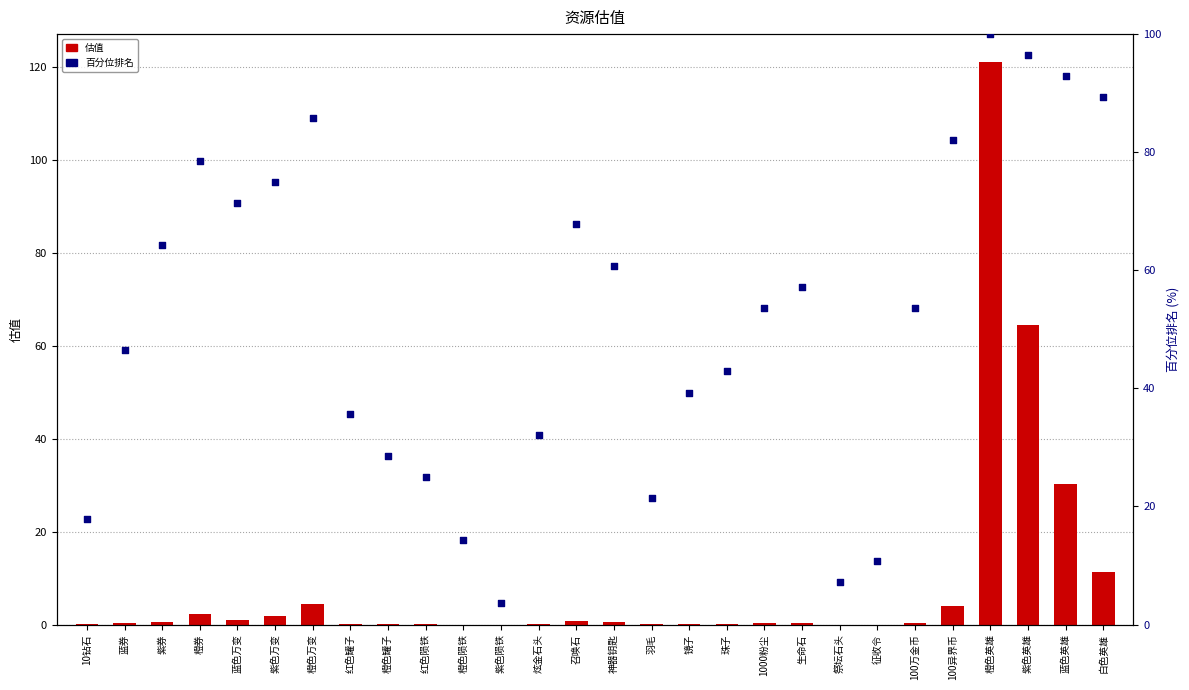

What are all the series names shown in the legend?

估值, 百分位排名